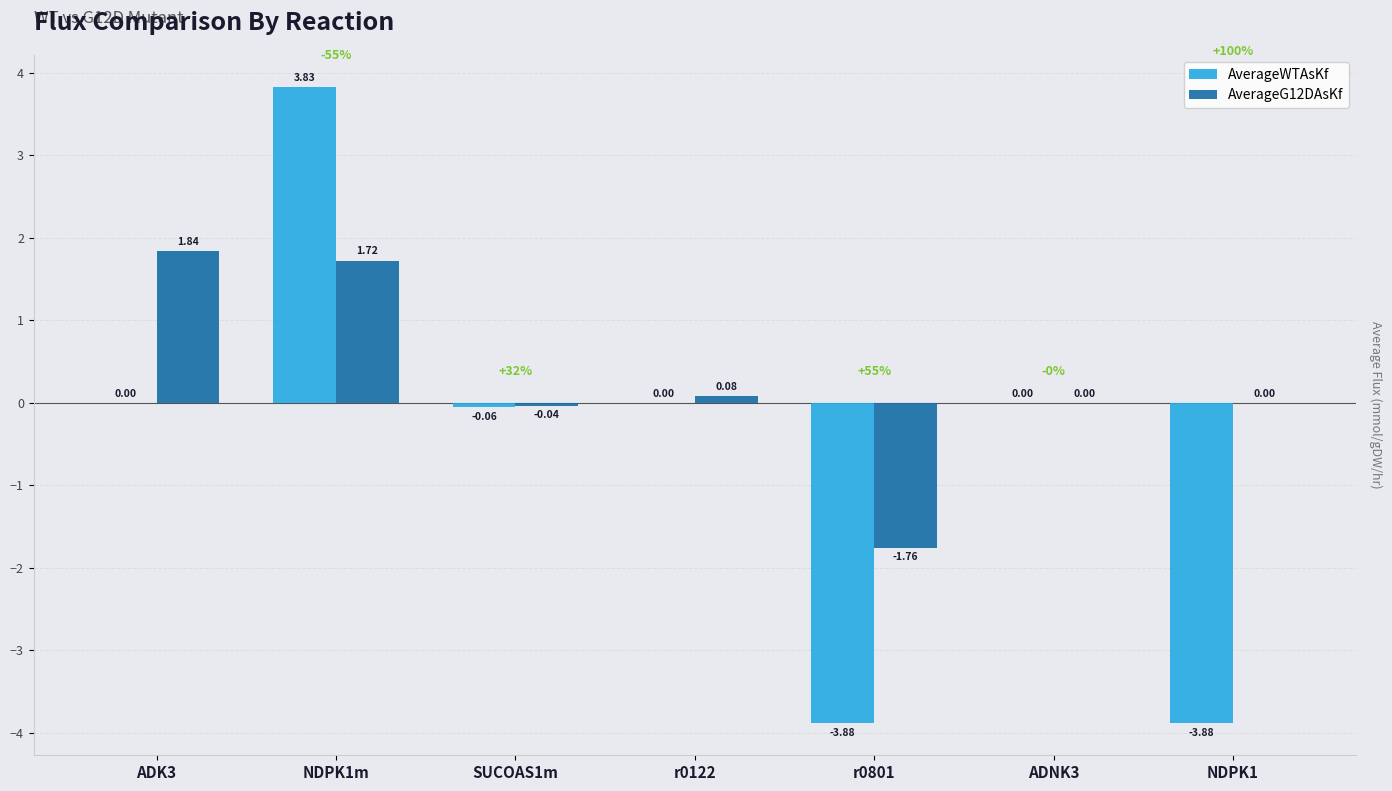

At which category is the sum across all series the highest?

NDPK1m